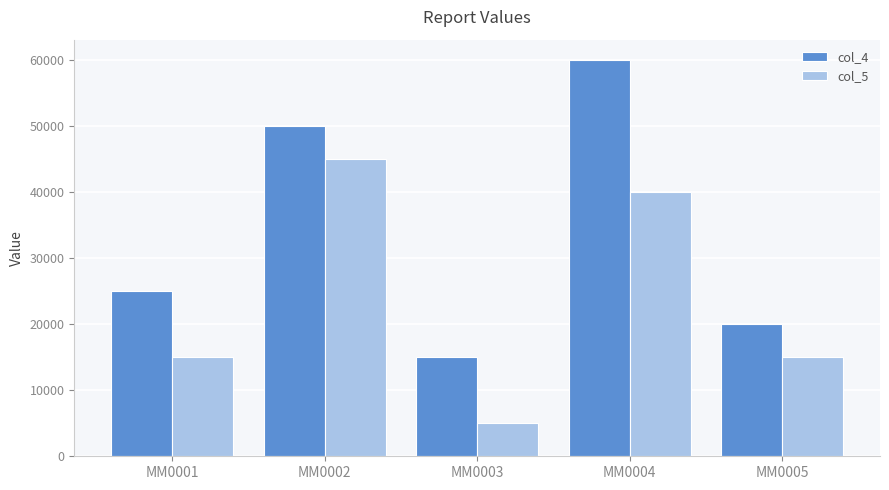

How many series are shown in this chart?

2